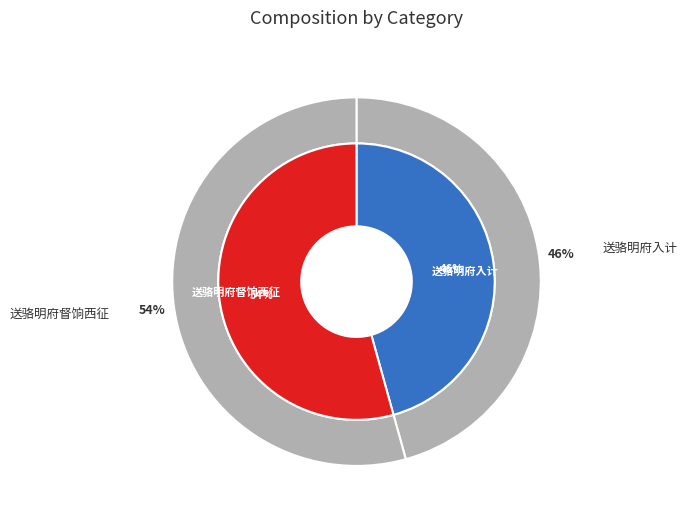

Does any single category account for the majority?

Yes